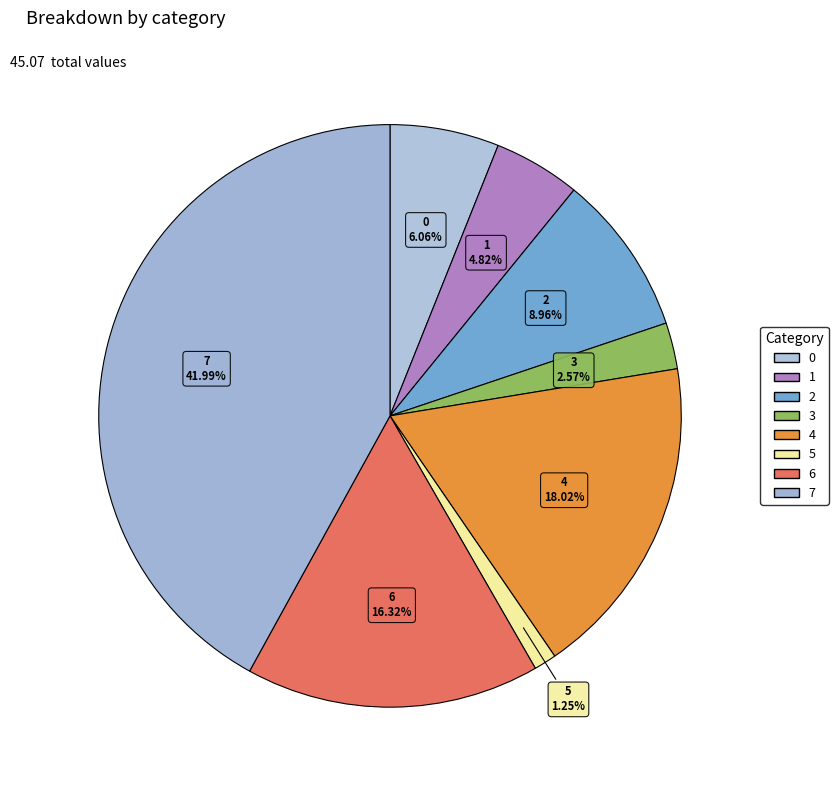

To the nearest percent, what percentage of the pie is 4?

18%